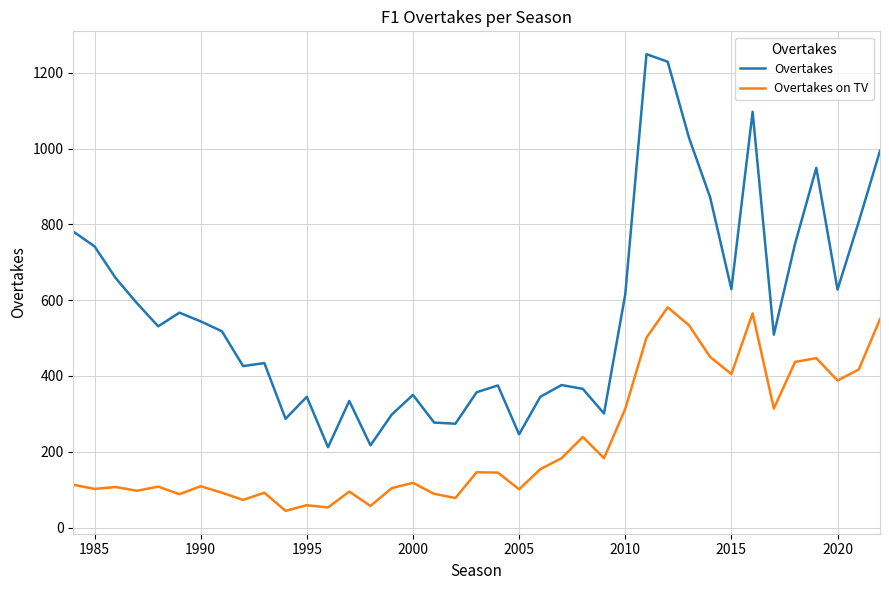

List the series in order of their peak value, lowest first.

Overtakes on TV, Overtakes